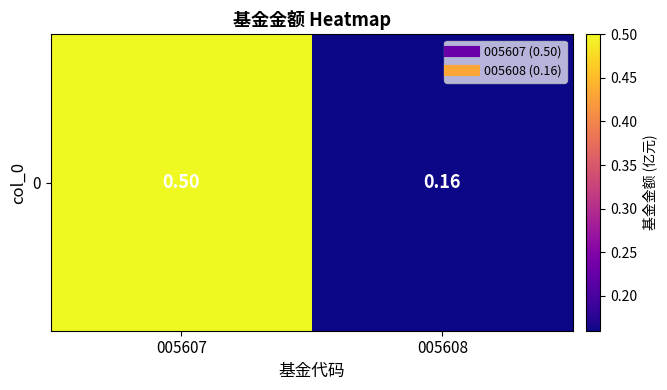

How many values are between 0 and 1?

2